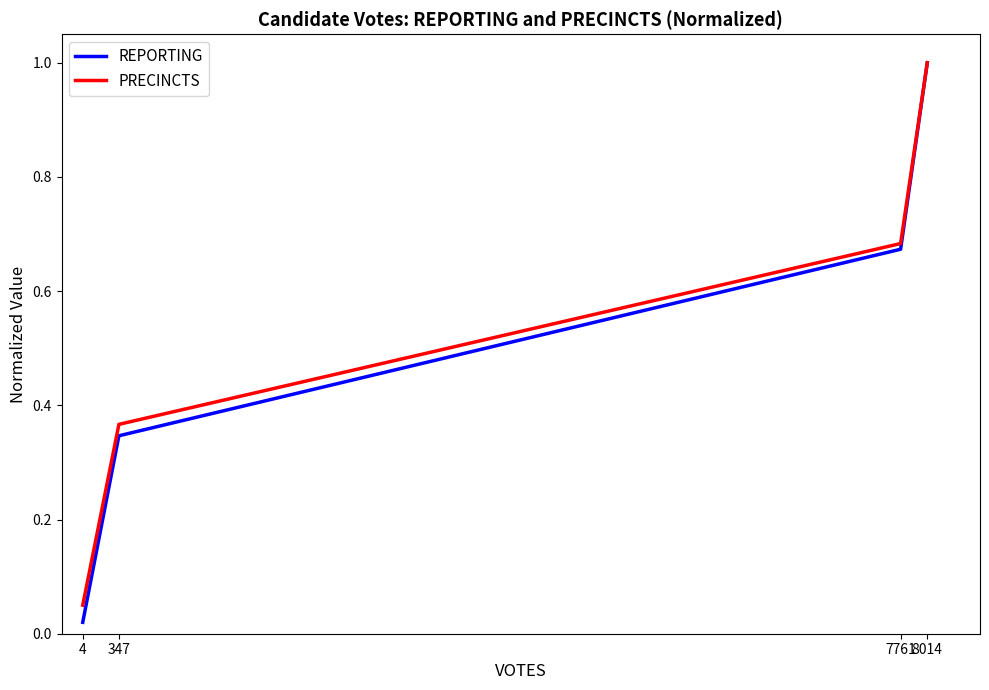

Which label corresponds to the smallest value in the chart?

4